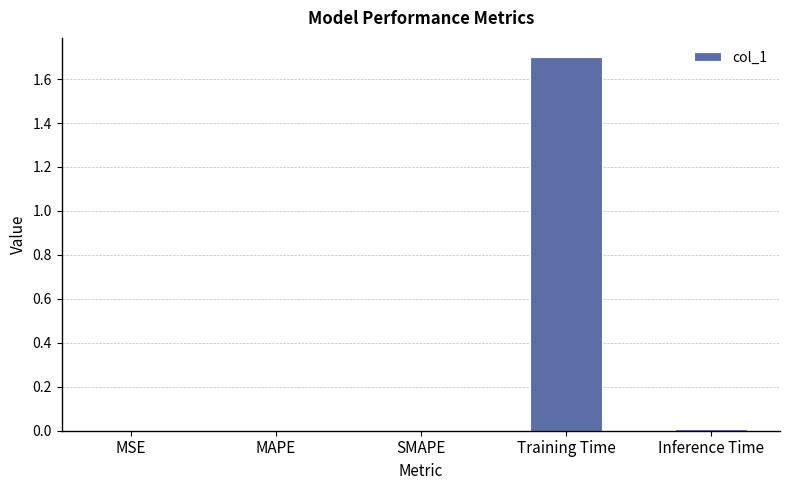

The value at Training Time is 1.7. True or false?

True